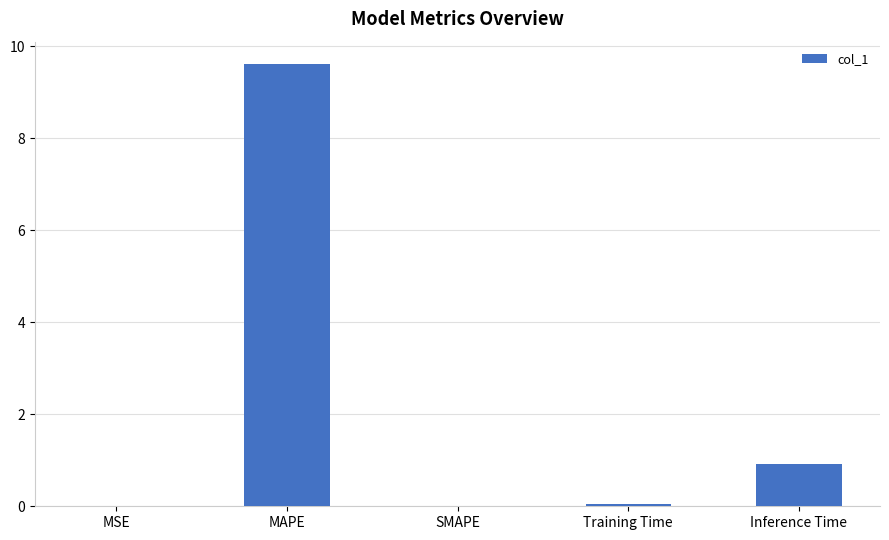

True or false: the data shows 0.9 at Inference Time.

True